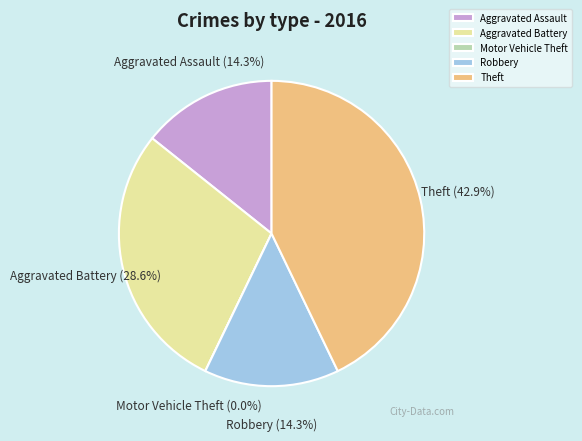

Rank the categories by value from lowest to highest.

Motor Vehicle Theft, Aggravated Assault, Robbery, Aggravated Battery, Theft